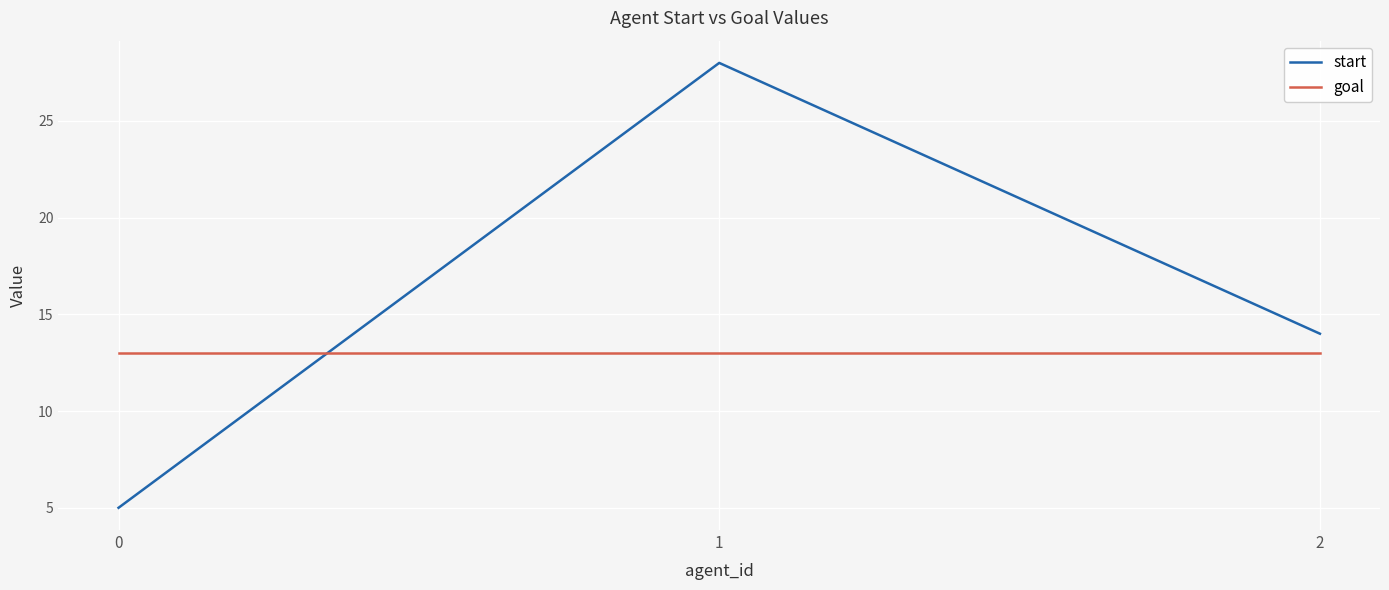

At how many categories does at least one series exceed 6?

3